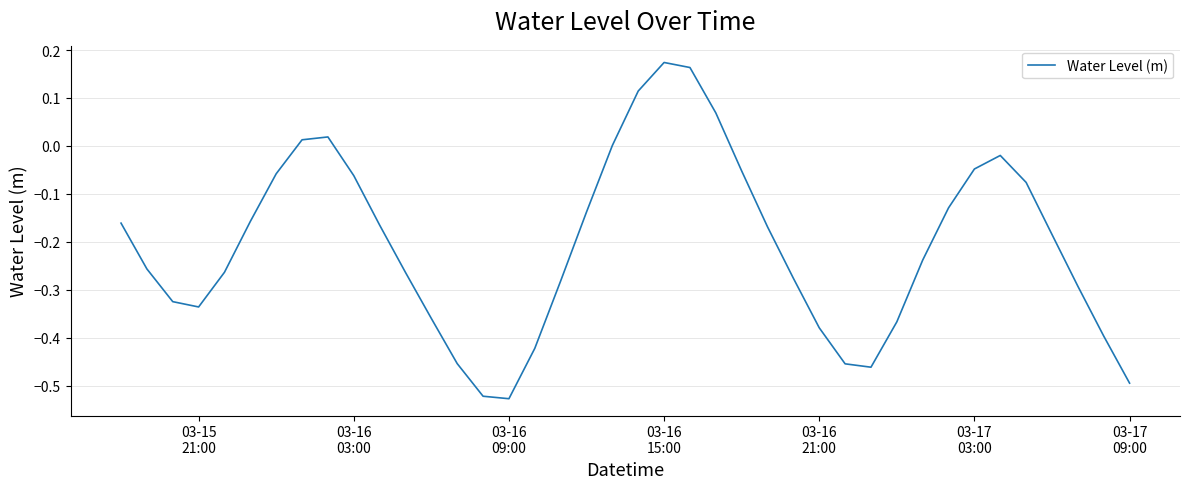

What is the difference between the maximum and minimum values?

0.7